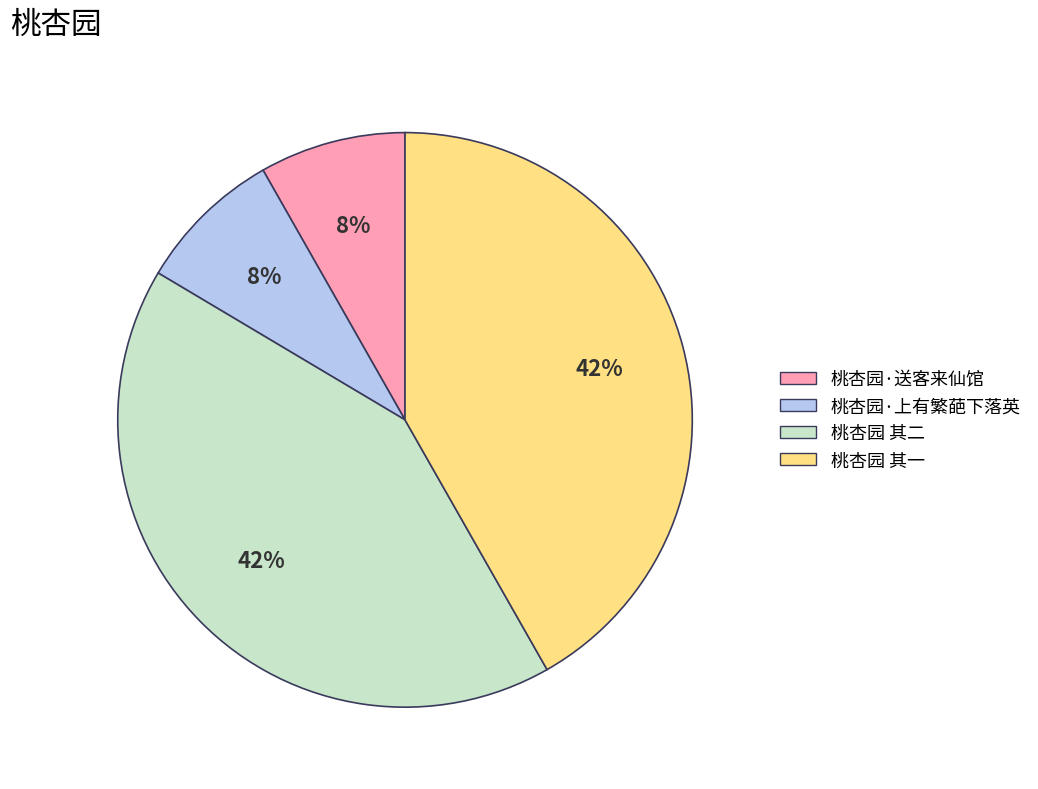

Combined, do 桃杏园·送客来仙馆 and 桃杏园·上有繁葩下落英 account for over 50%?

No